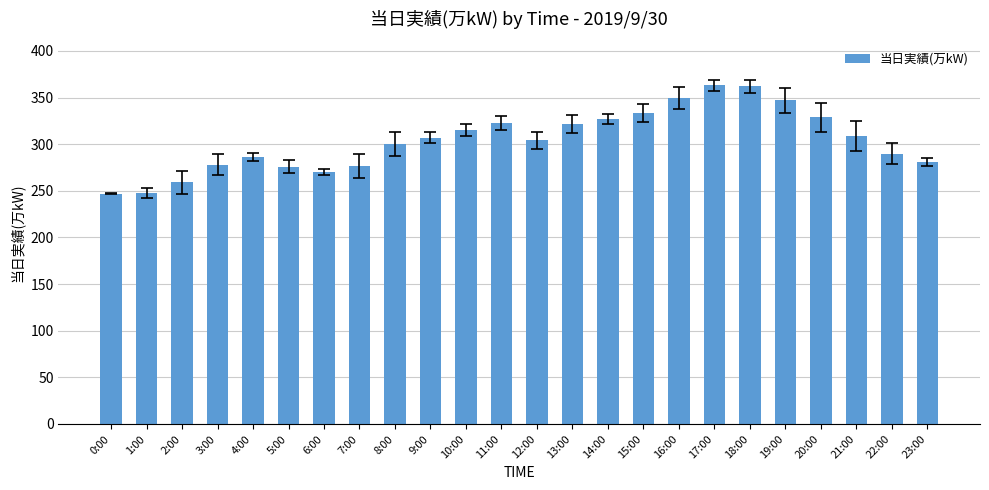

What is the change in value from 6:00 to 19:00?

+77